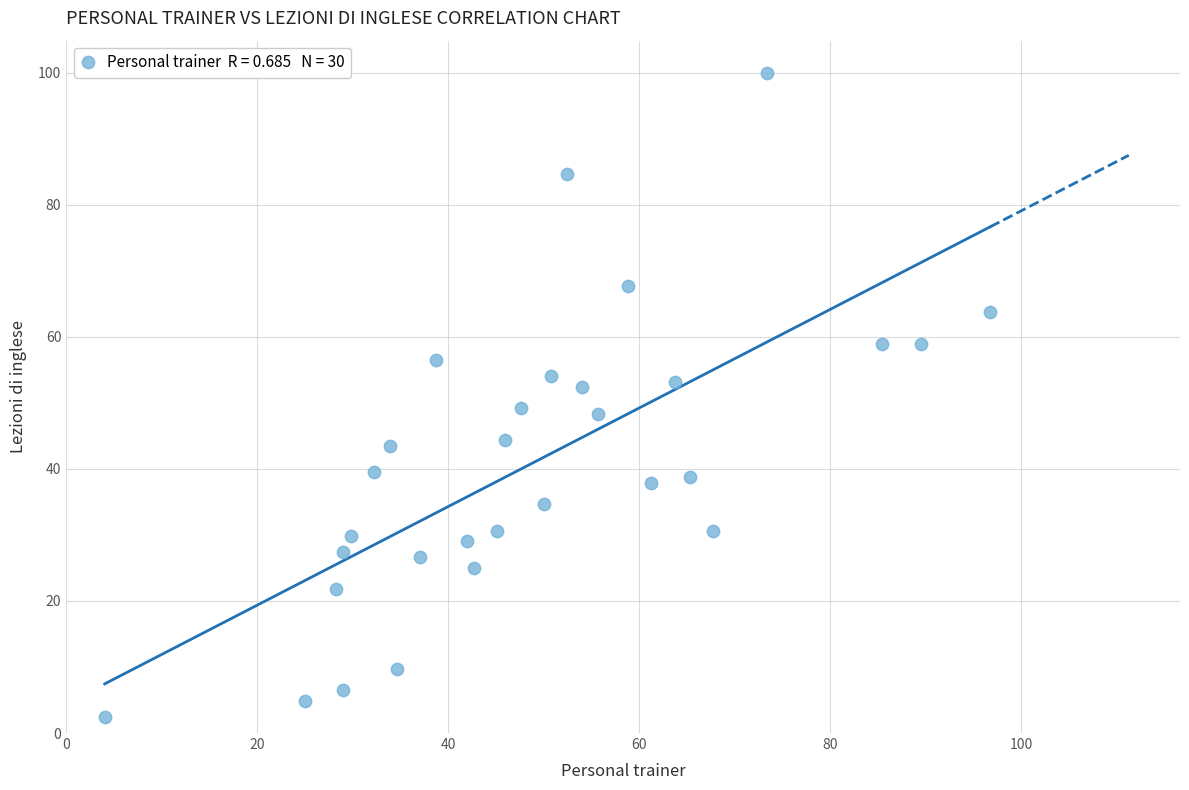

What is the range of Y values (max minus min)?

97.6